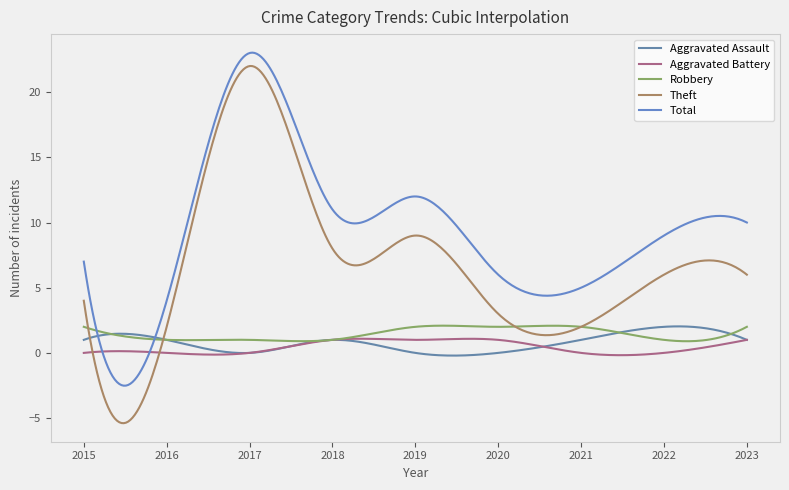

How many series are shown in this chart?

5